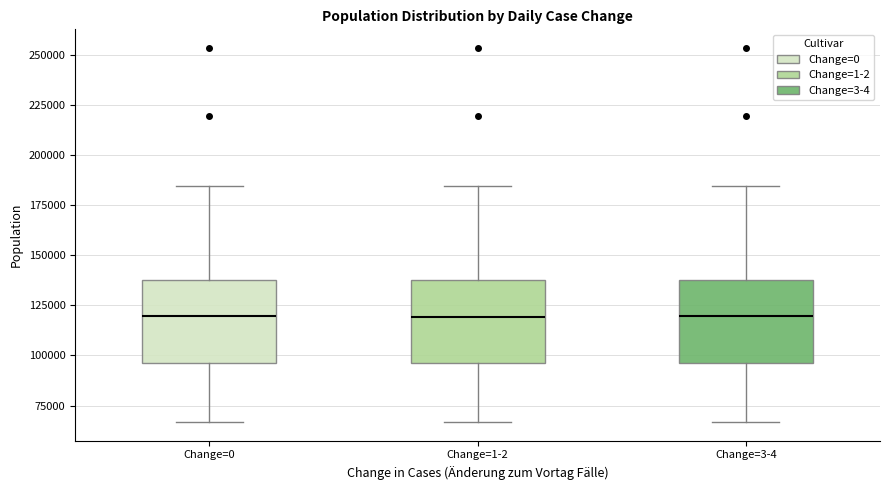

Reading left to right, read every box against the y-axis: the position of its median line, the range the box covers, and the ends of its whiskers. The values are not printed on the chart, so give them approximately, as read against the axis.

Change=0: median 120000, box 95000 to 135000, whiskers 65000 to 185000
Change=1-2: median 120000, box 95000 to 135000, whiskers 65000 to 185000
Change=3-4: median 120000, box 95000 to 135000, whiskers 65000 to 185000